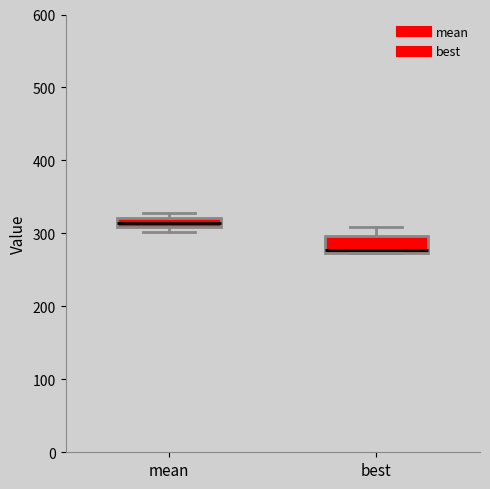

Comparing the boxes themselves (not the whiskers), which one is the tallest?

best